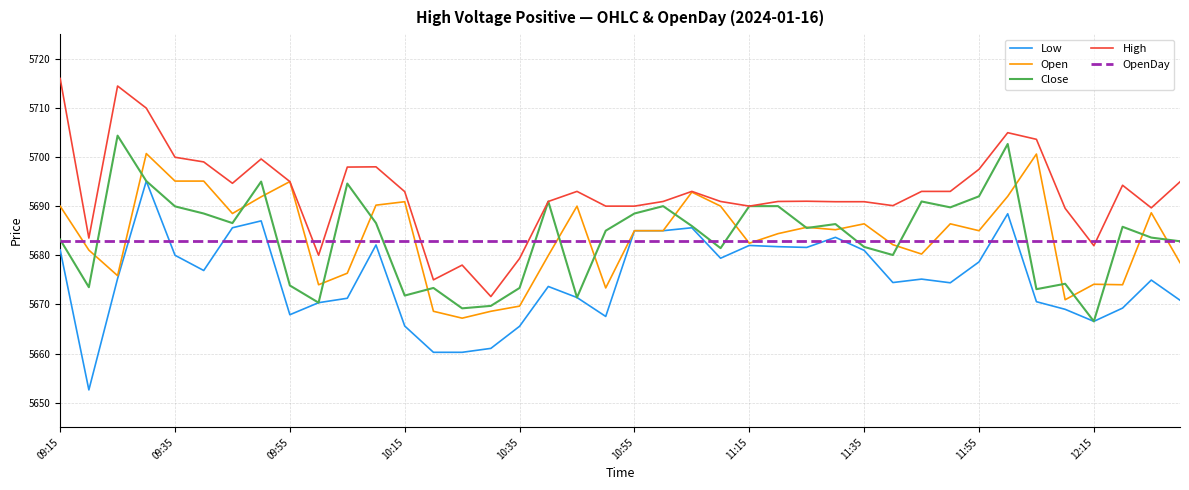

True or false: High and Low intersect in this chart.

False